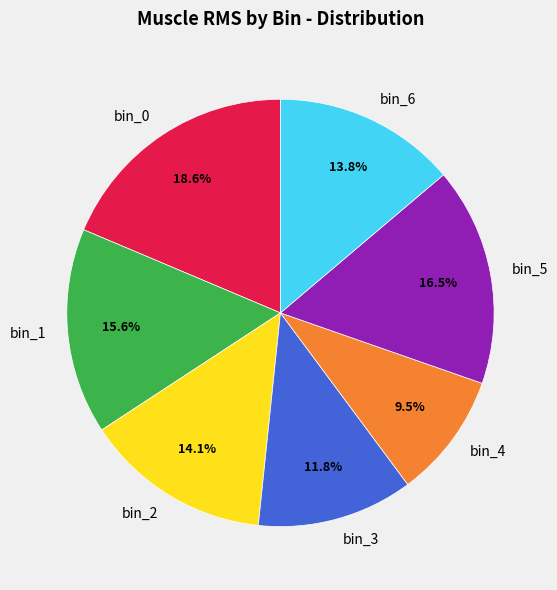

Which category has the smallest portion of the pie?

bin_4